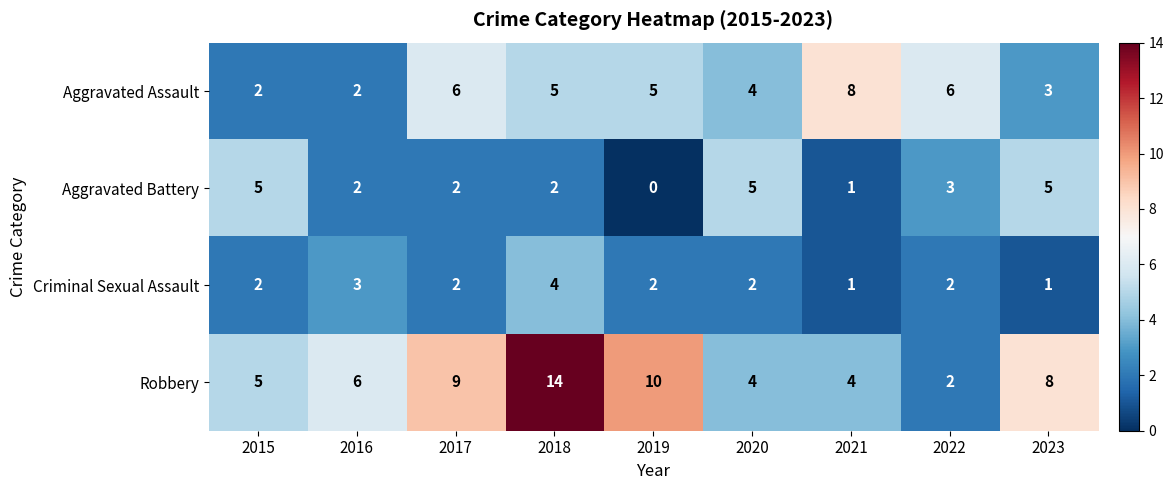

Rank the series by their maximum value, from lowest to highest.

Criminal Sexual Assault, Aggravated Battery, Aggravated Assault, Robbery